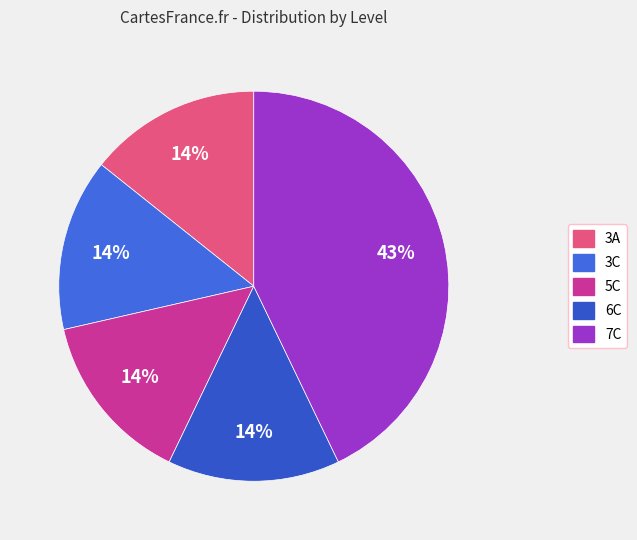

To the nearest percent, what percentage of the pie is 5C?

14%